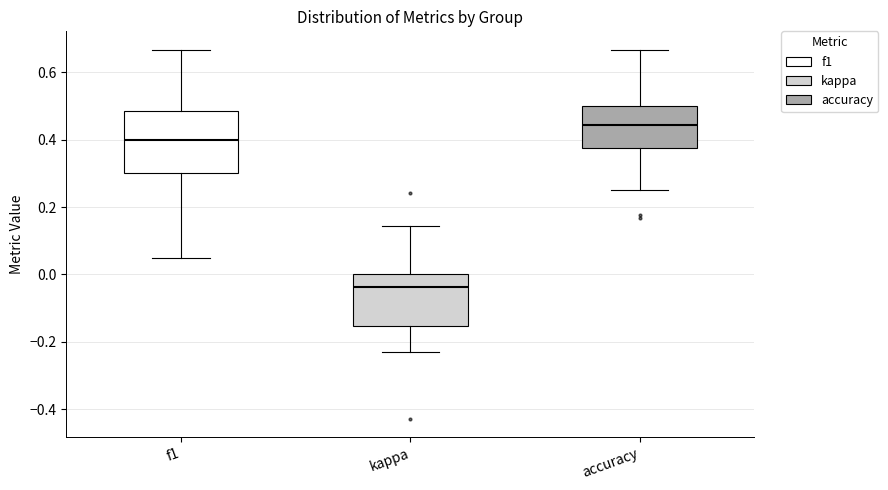

Reading left to right, transcribe this box plot: for each box, give where its median line is, the range the box spans, and where its two whiskers end, as read against the y-axis. The values are not printed on the chart, so give them approximately, as read against the axis.

f1: median 0.40, box 0.30 to 0.48, whiskers 0.04 to 0.66
kappa: median -0.04, box -0.16 to 0.00, whiskers -0.24 to 0.14
accuracy: median 0.44, box 0.38 to 0.50, whiskers 0.26 to 0.66